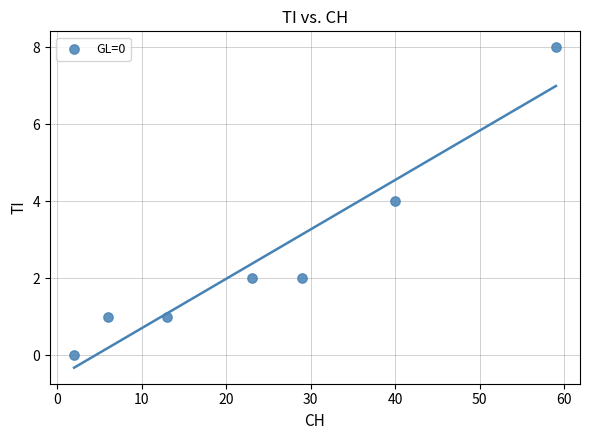

What is the range of X values (max minus min)?

57